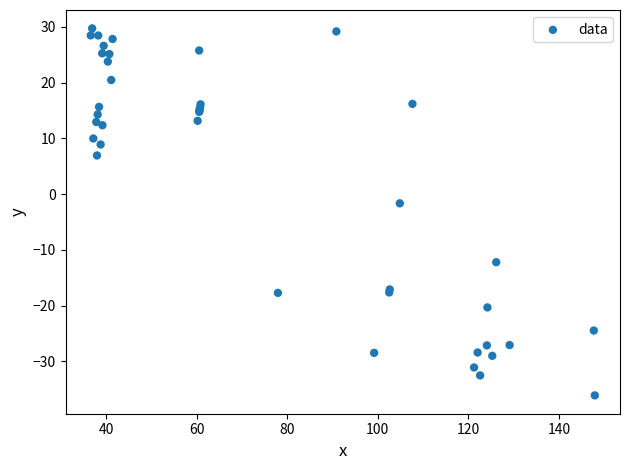

What Y value in the scatter plot is closest to -3?

-1.7